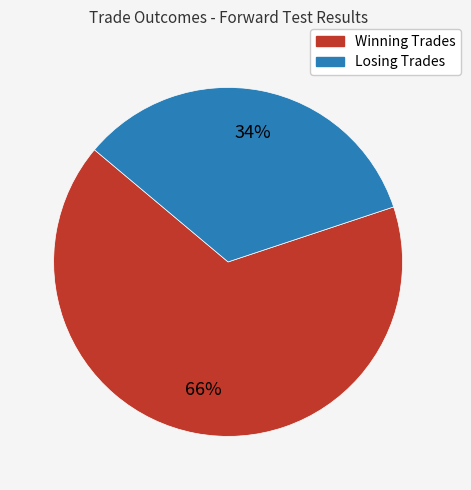

Which slice represents more than half of the pie?

Winning Trades